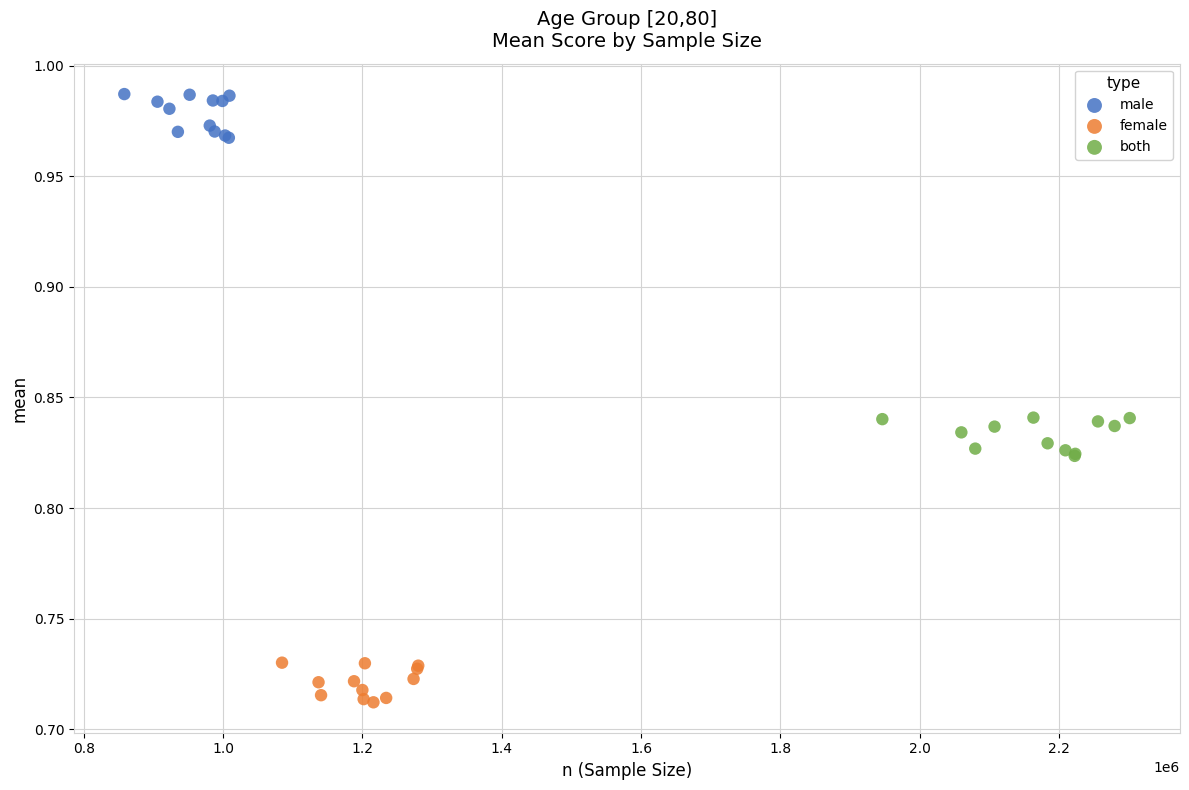

Which series reaches the minimum Y coordinate?

female